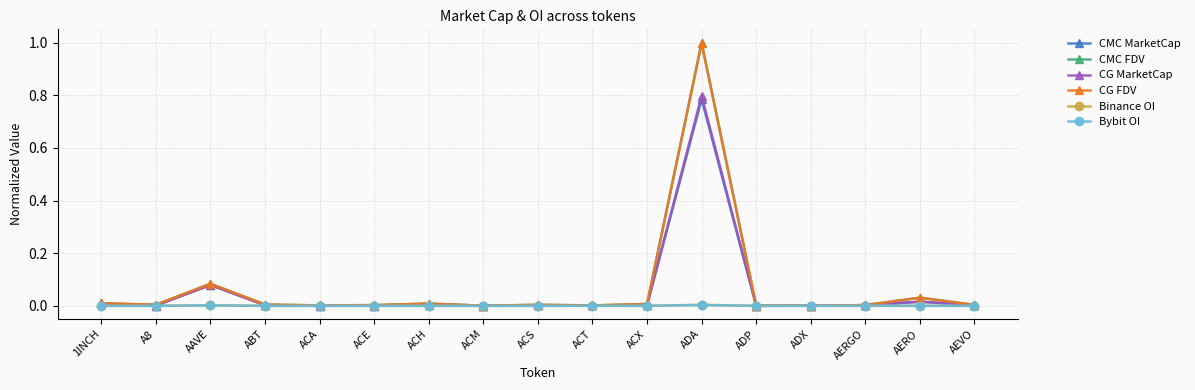

At which category is the sum across all series the highest?

ADA